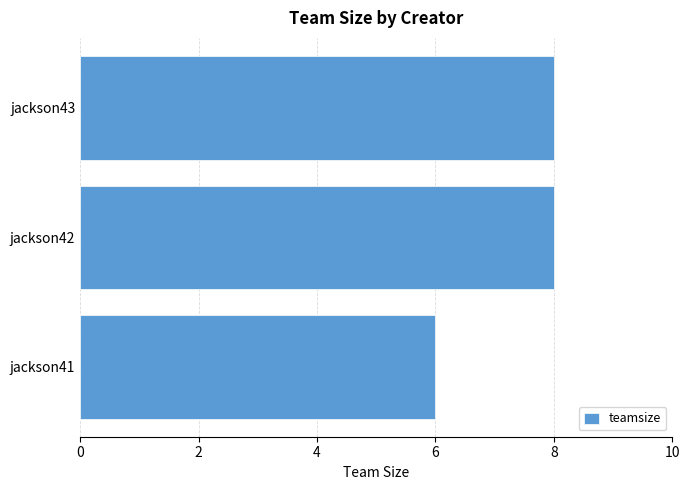

How many bars are there in total?

3